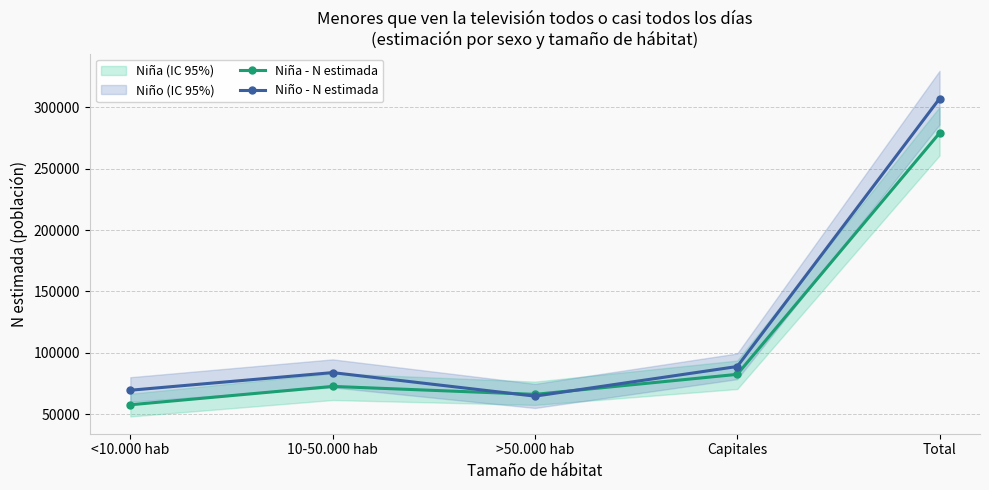

What is the spread (max minus min) of values at <10.000 hab?

11850